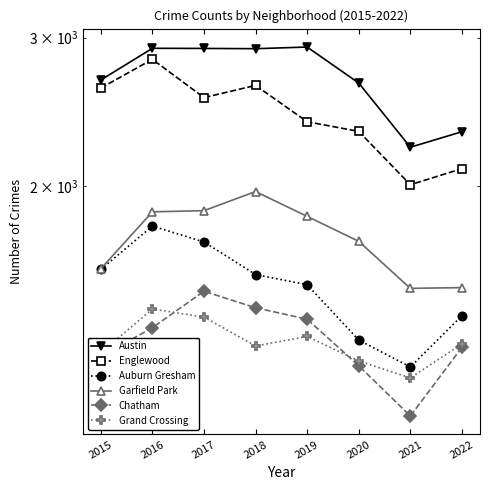

True or false: Garfield Park and Grand Crossing intersect in this chart.

False